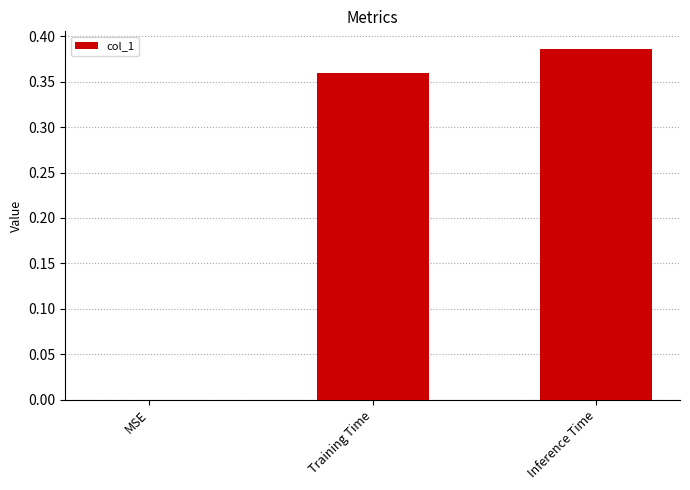

The chart shows a value of 0.0 at MSE. True or false?

True